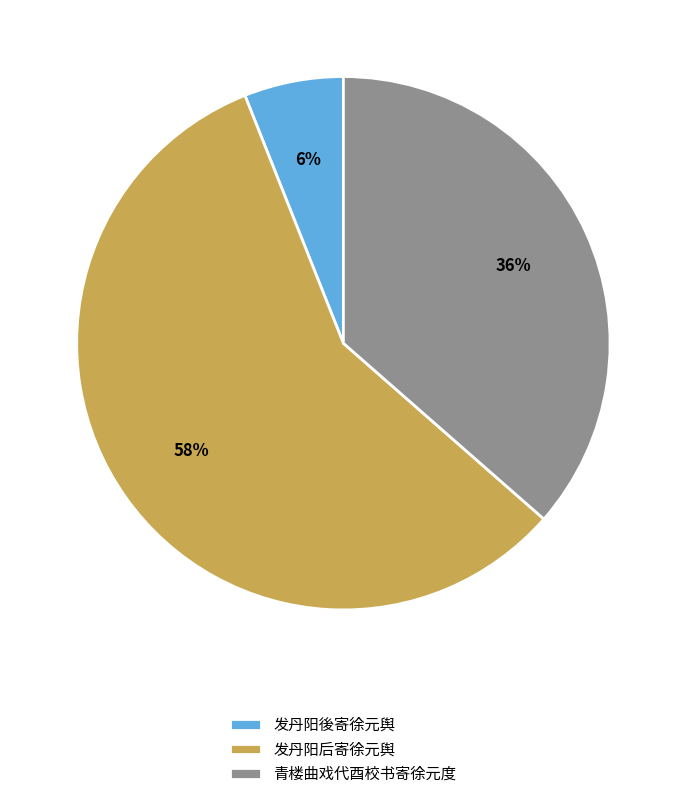

Does any single category account for the majority?

Yes